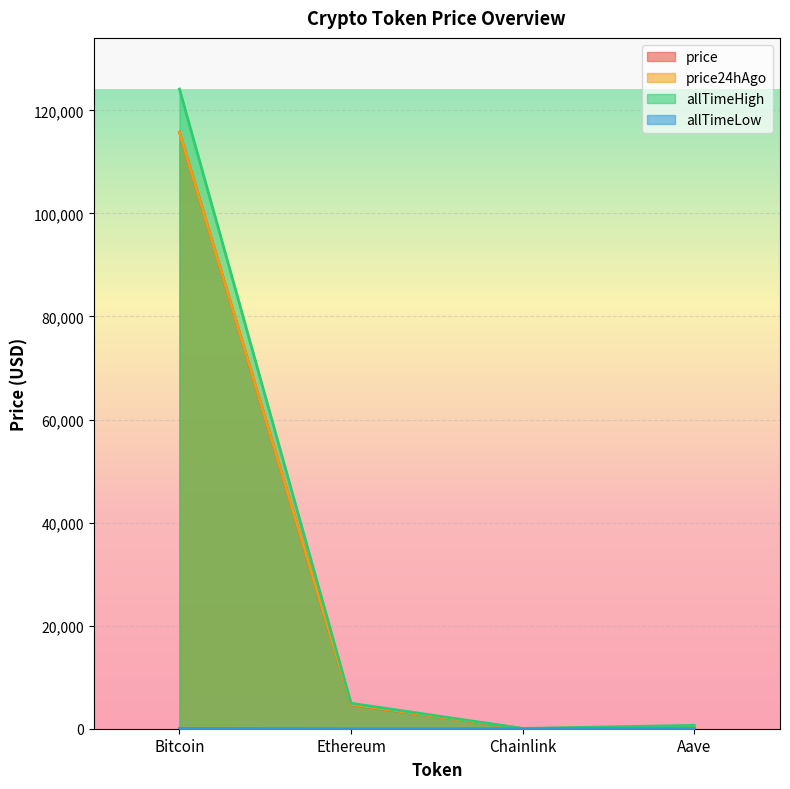

Reading right to left, list all the values displayed in this chart.

price: 310.7	24.7	4667.1	115772.0
price24hAgo: 316.8	25.2	4717.4	115761.0
allTimeHigh: 661.7	52.7	4946.1	124128.0
allTimeLow: 26.0	0.1	0.4	67.8